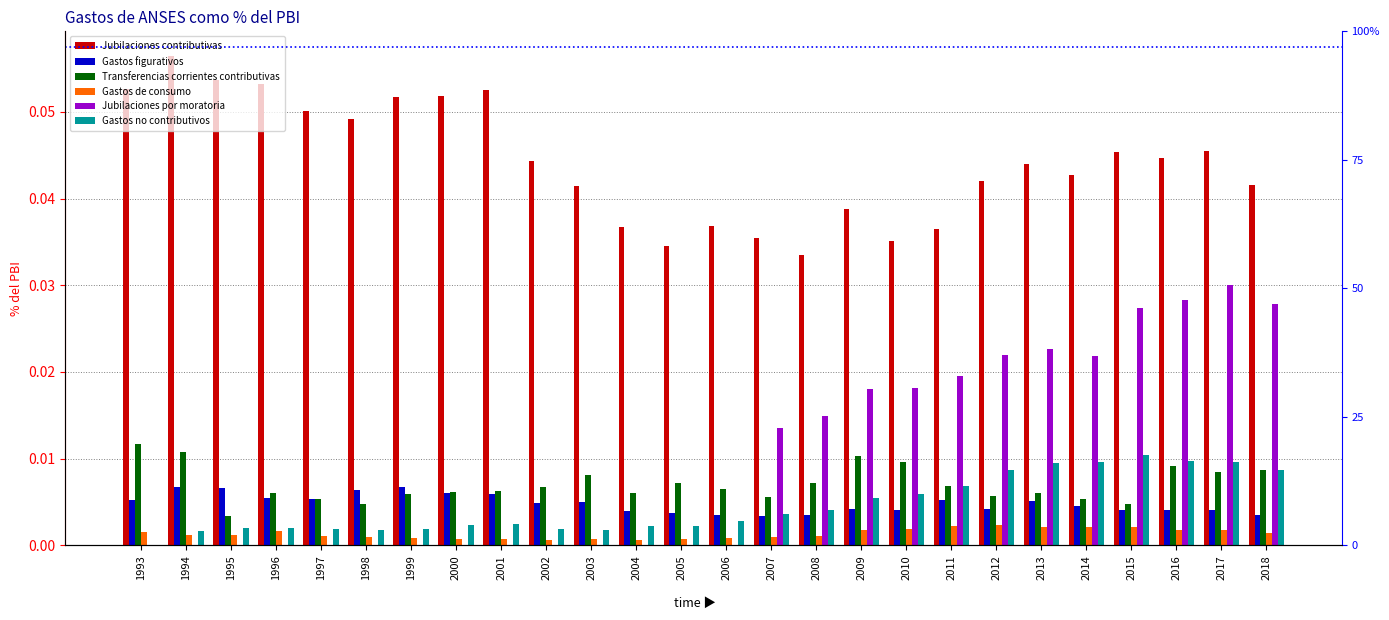

Reading right to left, list all the values displayed in this chart.

Jubilaciones contributivas: 2018=0.0	2017=0.0	2016=0.0	2015=0.0	2014=0.0	2013=0.0	2012=0.0	2011=0.0	2010=0.0	2009=0.0	2008=0.0	2007=0.0	2006=0.0	2005=0.0	2004=0.0	2003=0.0	2002=0.0	2001=0.1	2000=0.1	1999=0.1	1998=0.0	1997=0.1	1996=0.1	1995=0.1	1994=0.1	1993=0.1
Gastos figurativos: 2018=0.0	2017=0.0	2016=0.0	2015=0.0	2014=0.0	2013=0.0	2012=0.0	2011=0.0	2010=0.0	2009=0.0	2008=0.0	2007=0.0	2006=0.0	2005=0.0	2004=0.0	2003=0.0	2002=0.0	2001=0.0	2000=0.0	1999=0.0	1998=0.0	1997=0.0	1996=0.0	1995=0.0	1994=0.0	1993=0.0
Transferencias corrientes contributivas: 2018=0.0	2017=0.0	2016=0.0	2015=0.0	2014=0.0	2013=0.0	2012=0.0	2011=0.0	2010=0.0	2009=0.0	2008=0.0	2007=0.0	2006=0.0	2005=0.0	2004=0.0	2003=0.0	2002=0.0	2001=0.0	2000=0.0	1999=0.0	1998=0.0	1997=0.0	1996=0.0	1995=0.0	1994=0.0	1993=0.0
Gastos de consumo: 2018=0.0	2017=0.0	2016=0.0	2015=0.0	2014=0.0	2013=0.0	2012=0.0	2011=0.0	2010=0.0	2009=0.0	2008=0.0	2007=0.0	2006=0.0	2005=0.0	2004=0.0	2003=0.0	2002=0.0	2001=0.0	2000=0.0	1999=0.0	1998=0.0	1997=0.0	1996=0.0	1995=0.0	1994=0.0	1993=0.0
Jubilaciones por moratoria: 2018=0.0	2017=0.0	2016=0.0	2015=0.0	2014=0.0	2013=0.0	2012=0.0	2011=0.0	2010=0.0	2009=0.0	2008=0.0	2007=0.0	2006=0.0	2005=0.0	2004=0.0	2003=0.0	2002=0.0	2001=0.0	2000=0.0	1999=0.0	1998=0.0	1997=0.0	1996=0.0	1995=0.0	1994=0.0	1993=0.0
Gastos no contributivos: 2018=0.0	2017=0.0	2016=0.0	2015=0.0	2014=0.0	2013=0.0	2012=0.0	2011=0.0	2010=0.0	2009=0.0	2008=0.0	2007=0.0	2006=0.0	2005=0.0	2004=0.0	2003=0.0	2002=0.0	2001=0.0	2000=0.0	1999=0.0	1998=0.0	1997=0.0	1996=0.0	1995=0.0	1994=0.0	1993=0.0